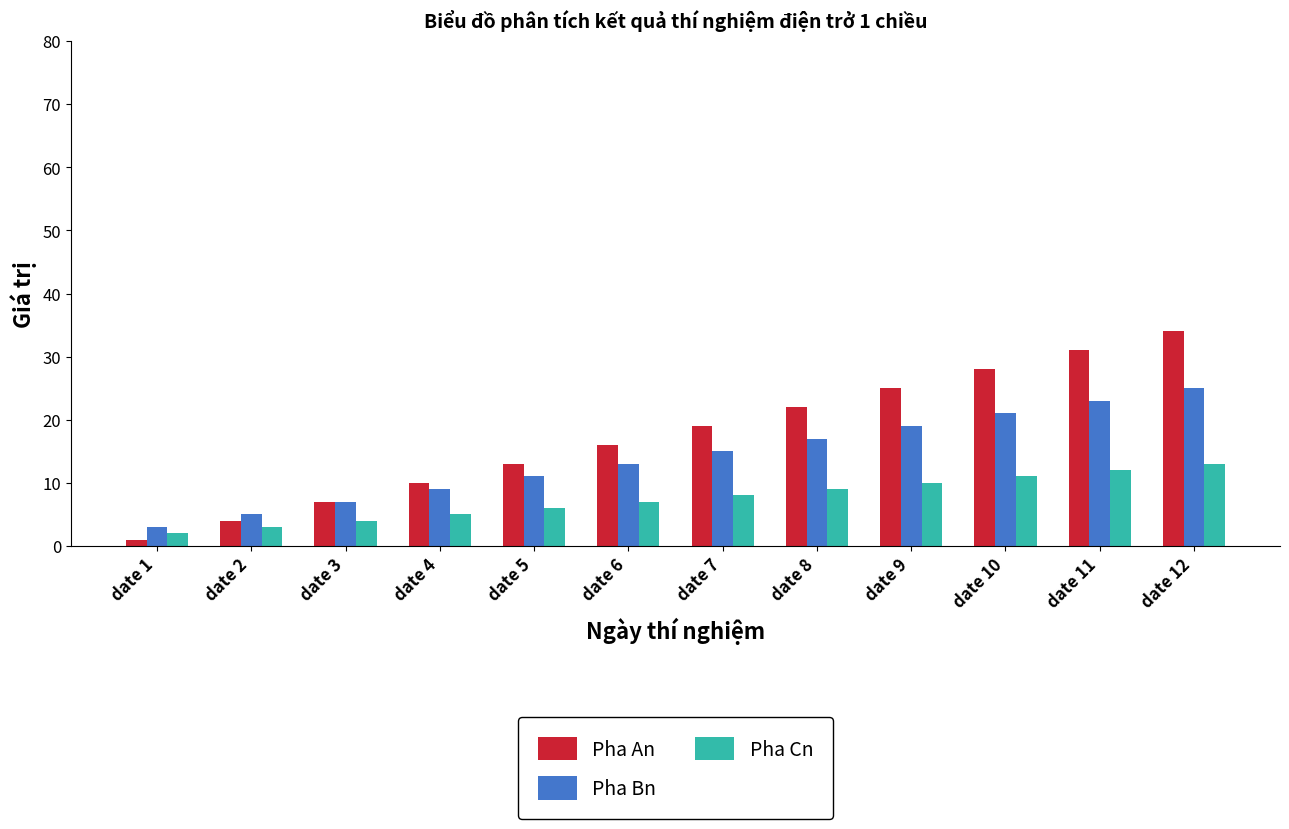

Reading left to right, extract all data points from this chart.

Pha An: 1	4	7	10	13	16	19	22	25	28	31	34
Pha Bn: 3	5	7	9	11	13	15	17	19	21	23	25
Pha Cn: 2	3	4	5	6	7	8	9	10	11	12	13